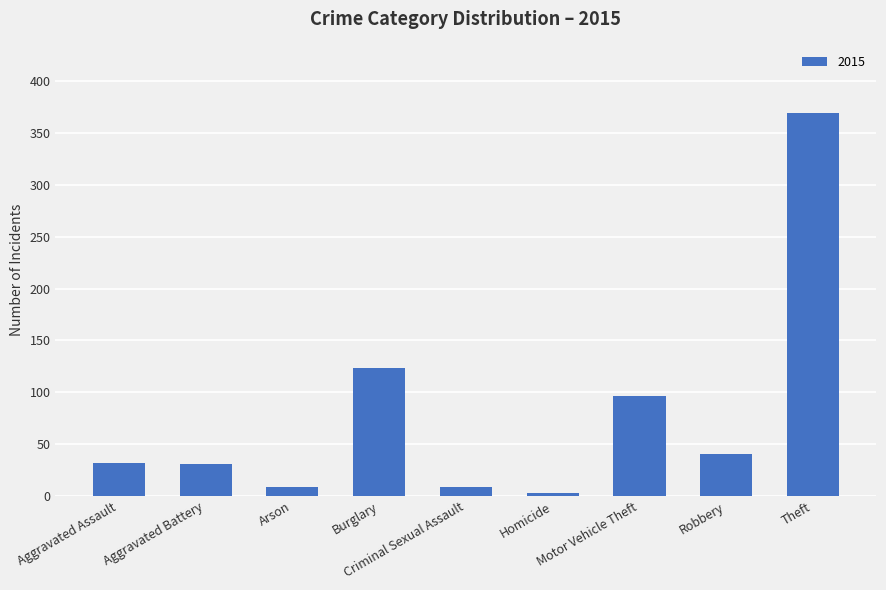

What is the average value?

79